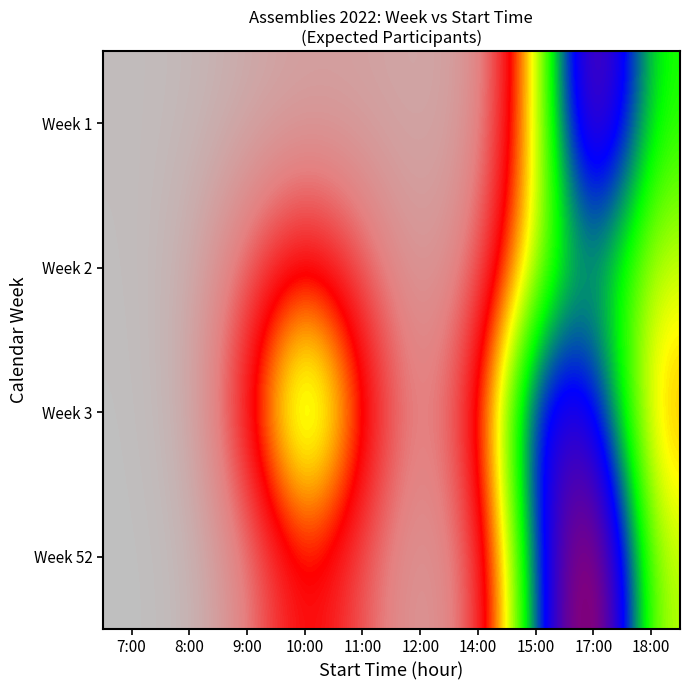

Reading left to right, extract all data points from this chart.

Week 1: 7:00=1.2	8:00=2.3	9:00=6.4	10:00=9.3	11:00=9.1	12:00=7.1	14:00=11.0	15:00=57.6	17:00=121.0	18:00=72.0
Week 2: 7:00=0.7	8:00=5.1	9:00=23.7	10:00=41.1	11:00=23.6	12:00=8.9	14:00=20.7	15:00=62.2	17:00=83.8	18:00=59.7
Week 3: 7:00=0.3	8:00=4.9	9:00=38.0	10:00=79.8	11:00=42.8	12:00=12.1	14:00=38.3	15:00=103.4	17:00=100.3	18:00=47.5
Week 52: 7:00=0.0	8:00=1.8	9:00=17.7	10:00=40.6	11:00=24.6	12:00=8.7	14:00=23.6	15:00=89.7	17:00=131.4	18:00=60.1